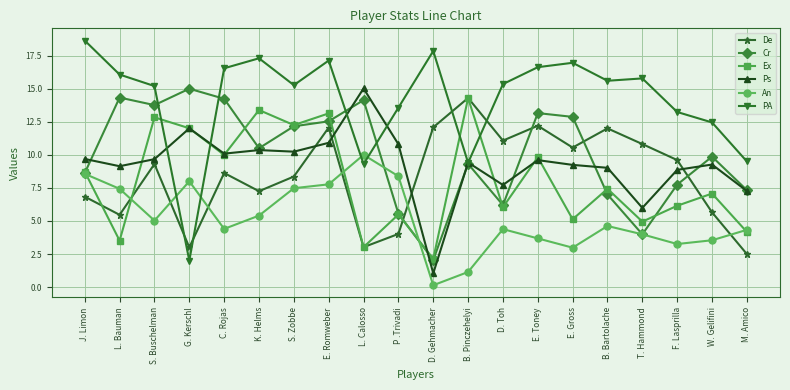

What is the label of the 4th point from the left?

G. Kerschl